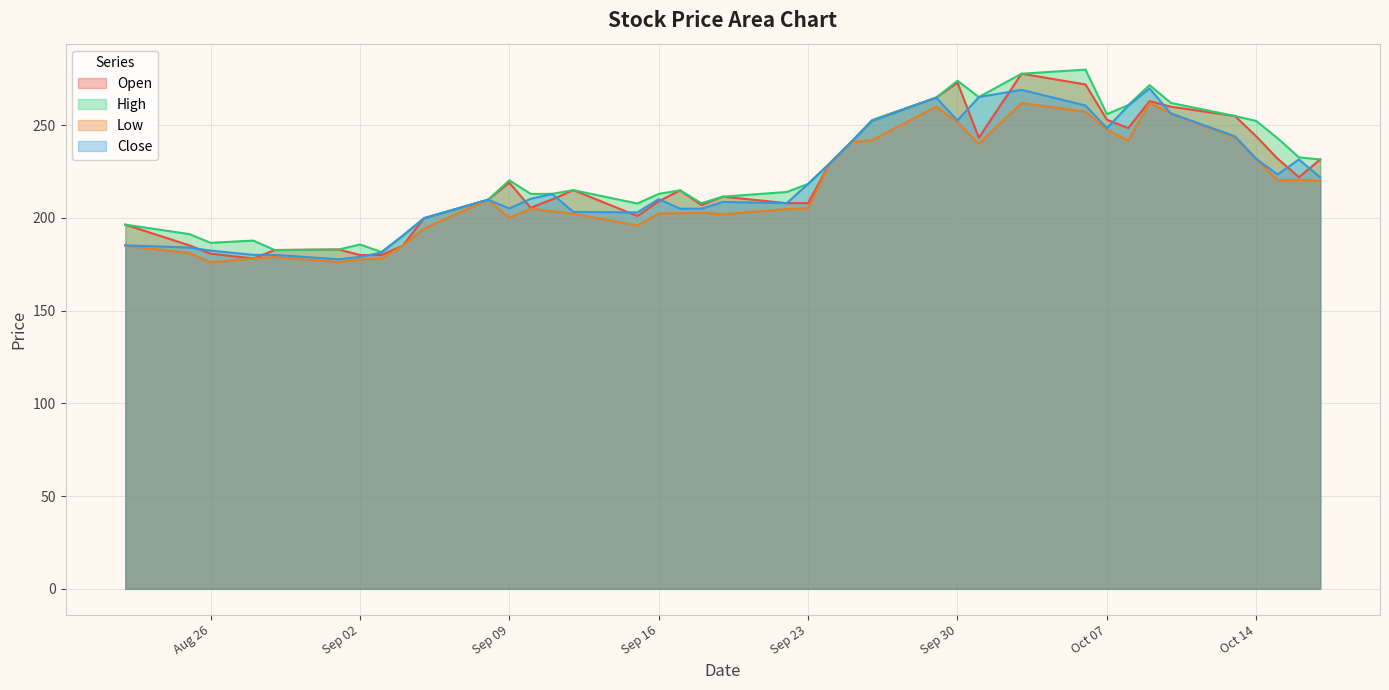

What is the difference between the maximum and minimum values in the Low series?

85.9